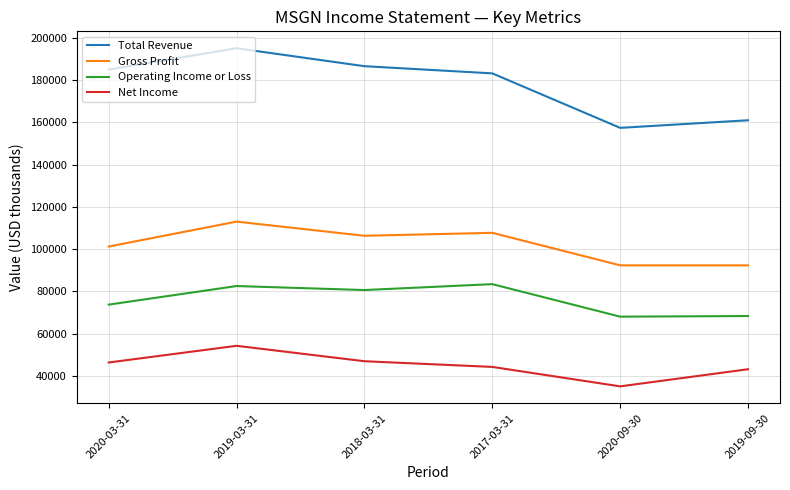

At which category does the chart reach its minimum across all series?

2020-09-30